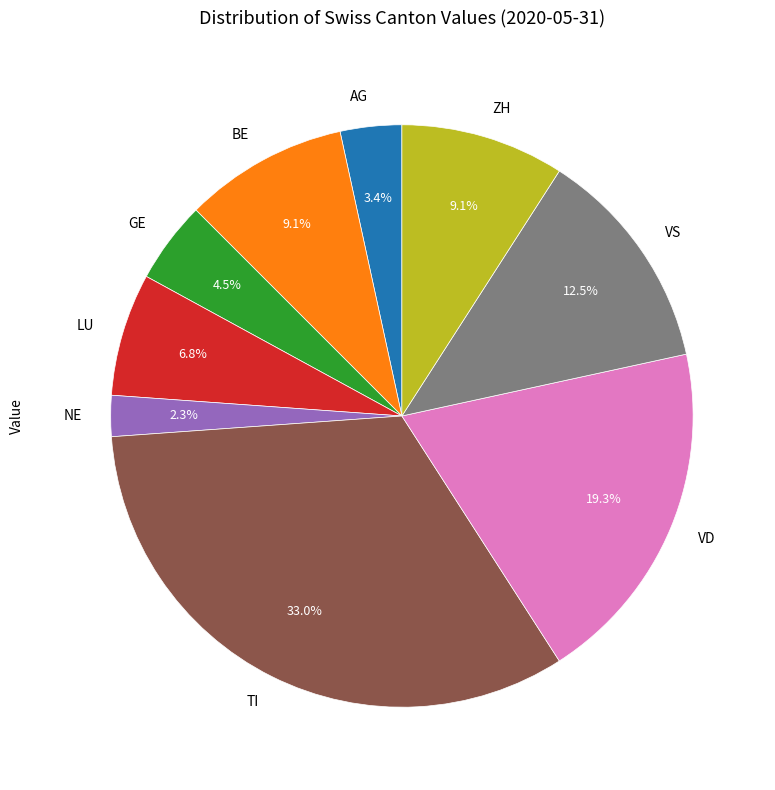

Does any single category account for the majority?

No